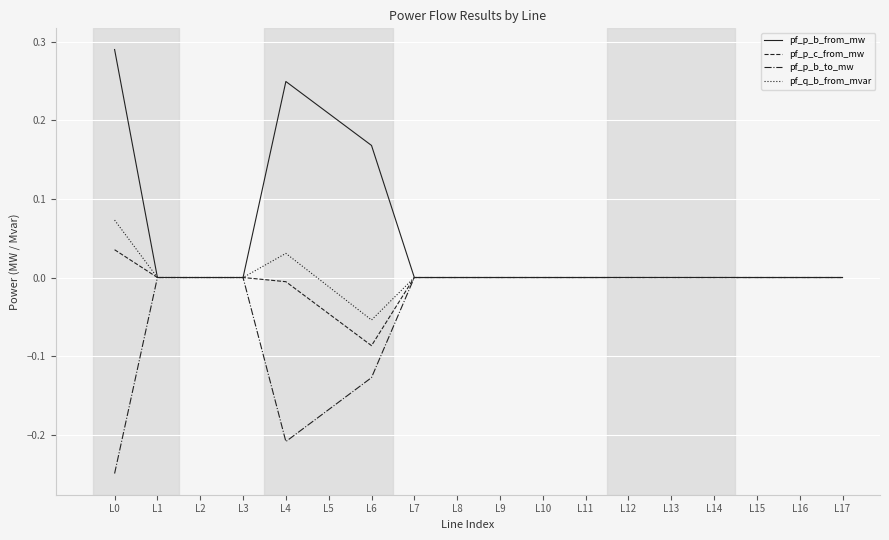

Rank the series by their maximum value, from highest to lowest.

pf_p_b_from_mw, pf_q_b_from_mvar, pf_p_c_from_mw, pf_p_b_to_mw